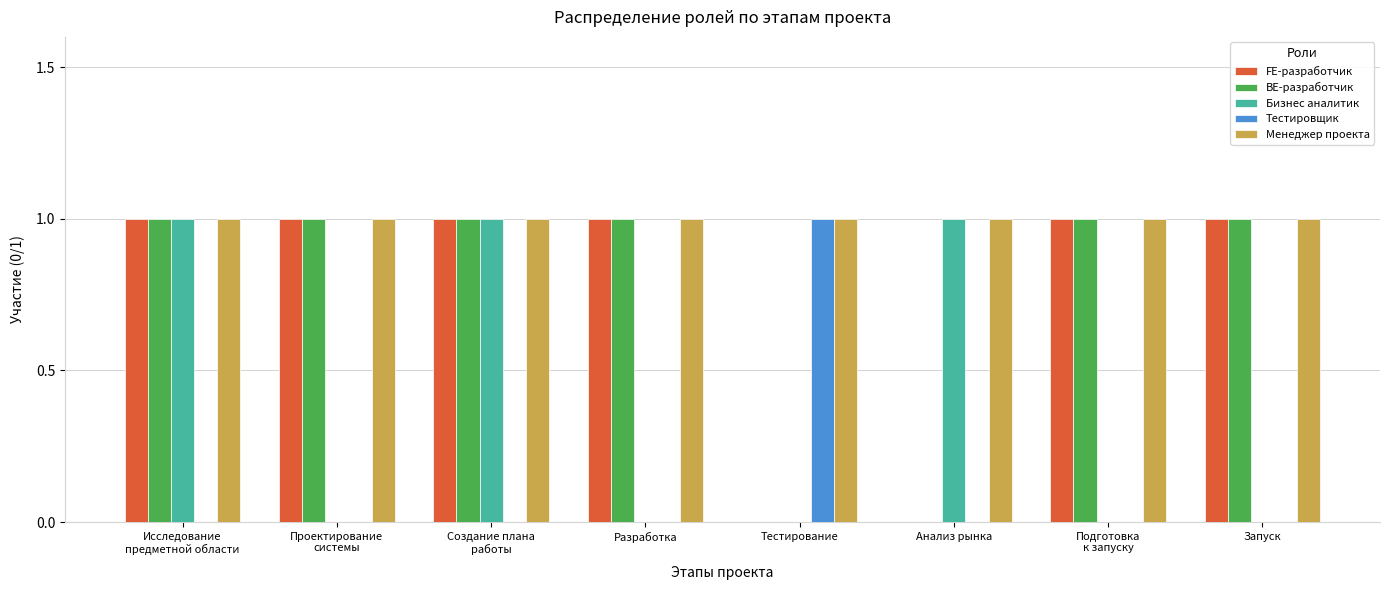

How many groups of bars are there?

8